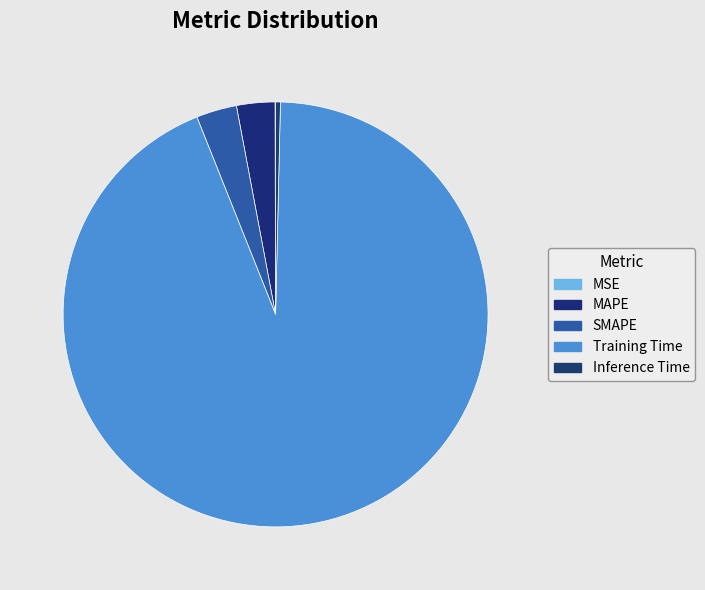

Which category has the biggest portion of the pie?

Training Time